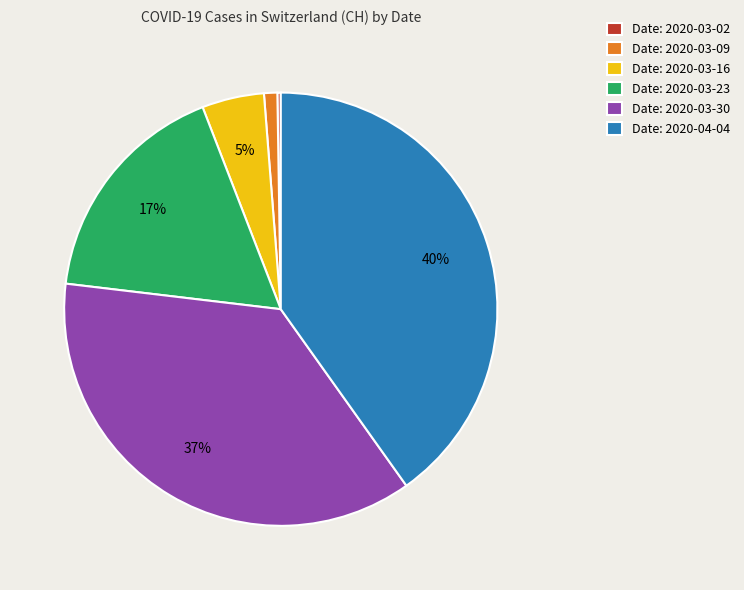

What is the largest slice in the pie chart?

Date: 2020-04-04